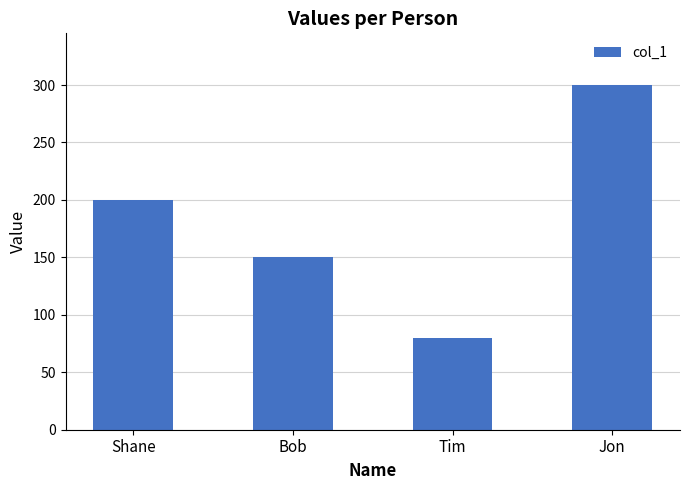

What position from the left is Bob?

2